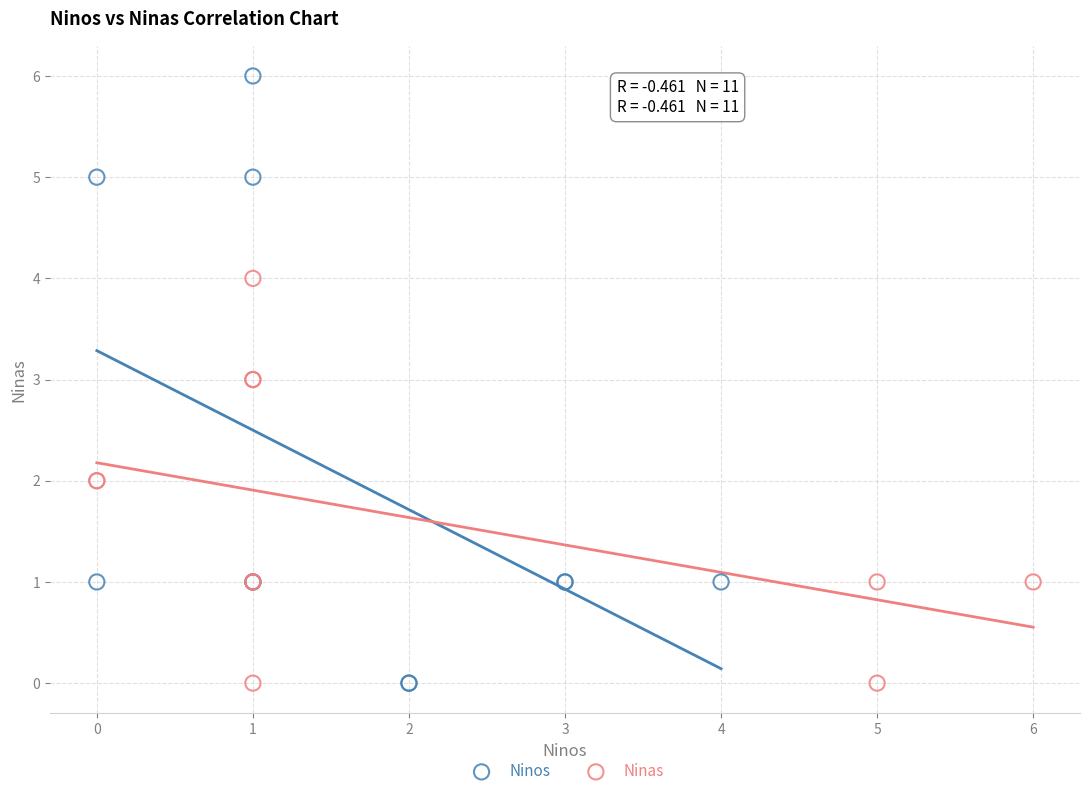

Which series has the widest spread of Y values?

Ninos